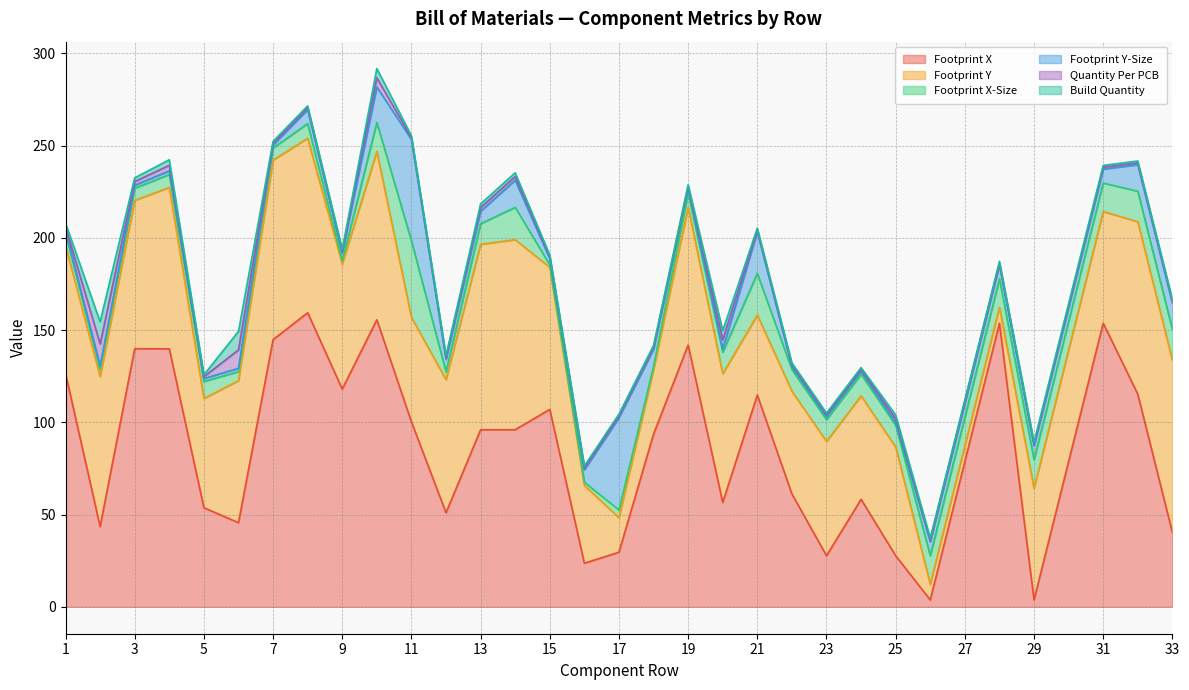

At which category does Footprint Y reach its first local peak?

2